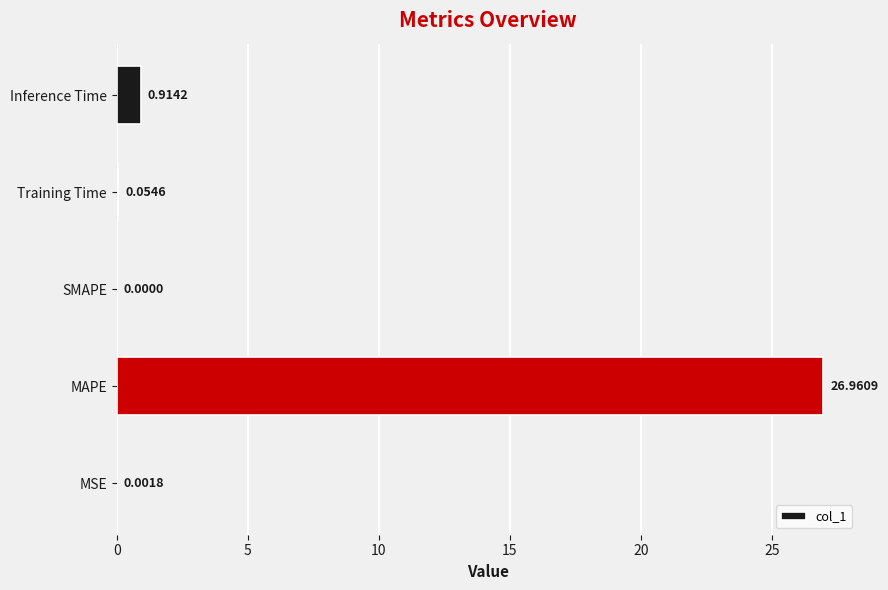

Between MAPE and Inference Time, which is larger?

MAPE